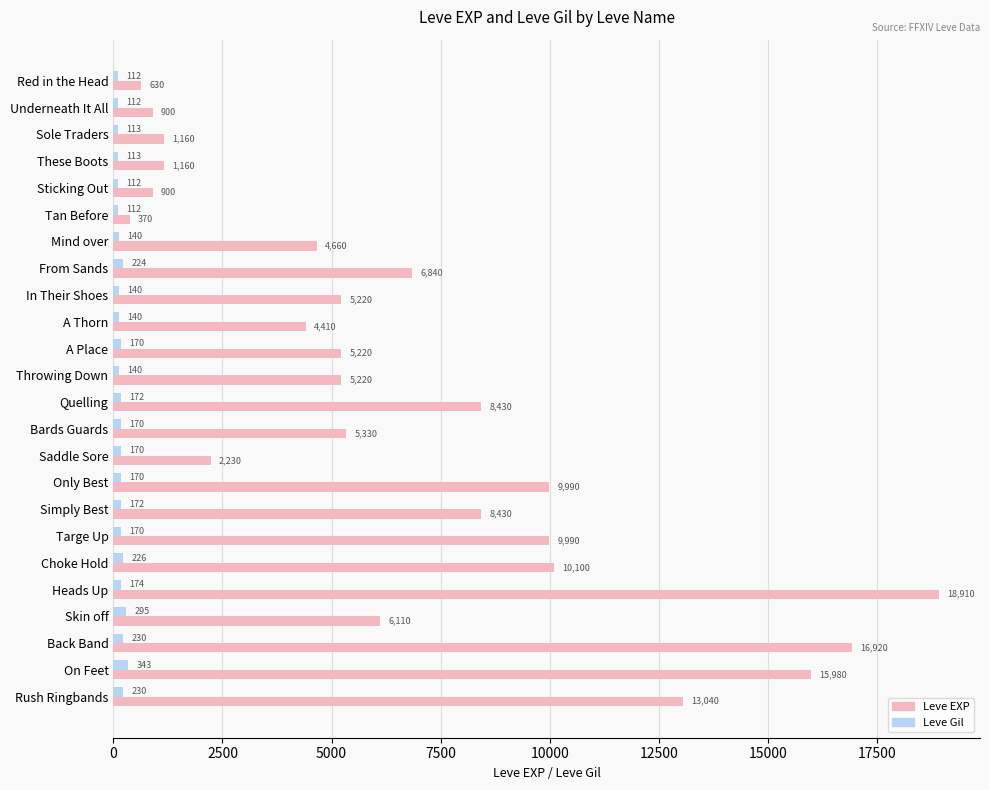

What value does the Leve EXP series have at Rush Ringbands, to the nearest 50?

13050